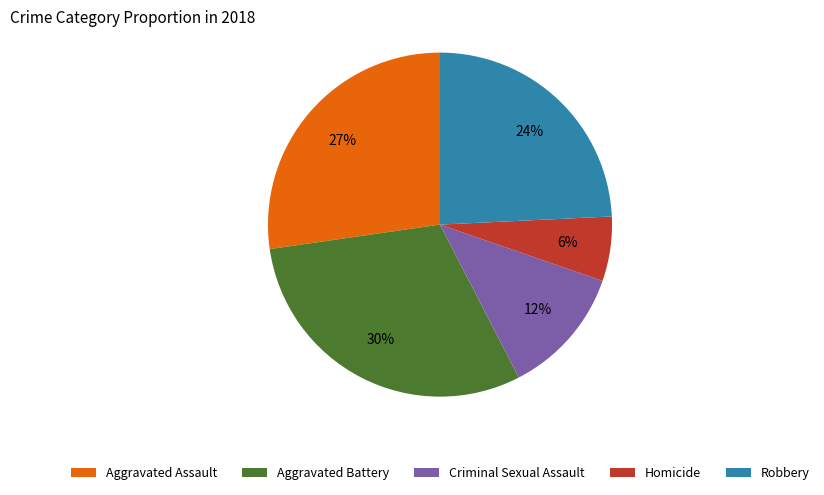

Do Homicide and Aggravated Assault together represent more than half of the pie?

No